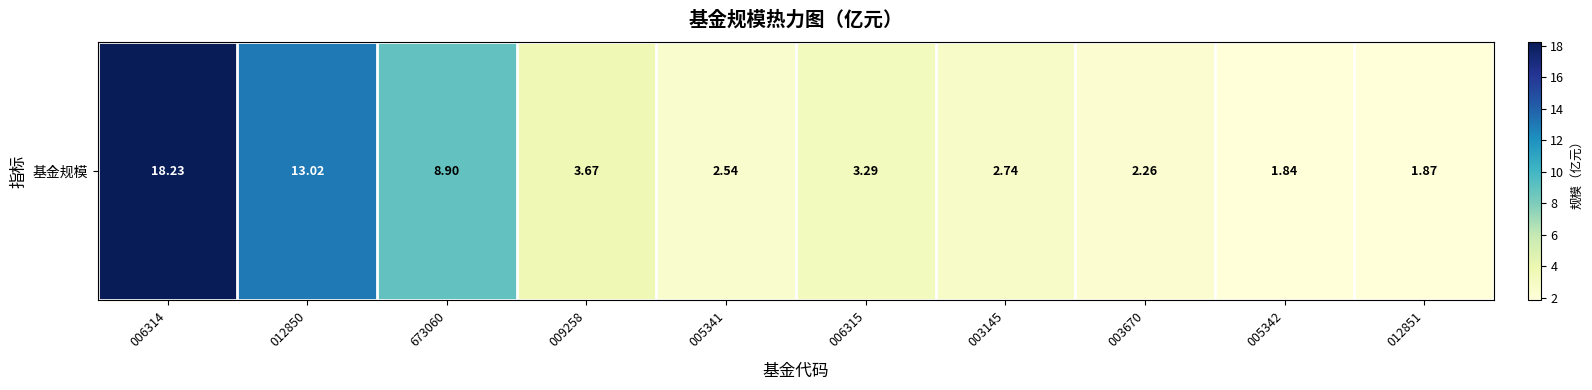

Reading right to left, transcribe all the data shown in this chart.

012851=1.9	005342=1.8	003670=2.3	003145=2.7	006315=3.3	005341=2.5	009258=3.7	673060=8.9	012850=13.0	006314=18.2